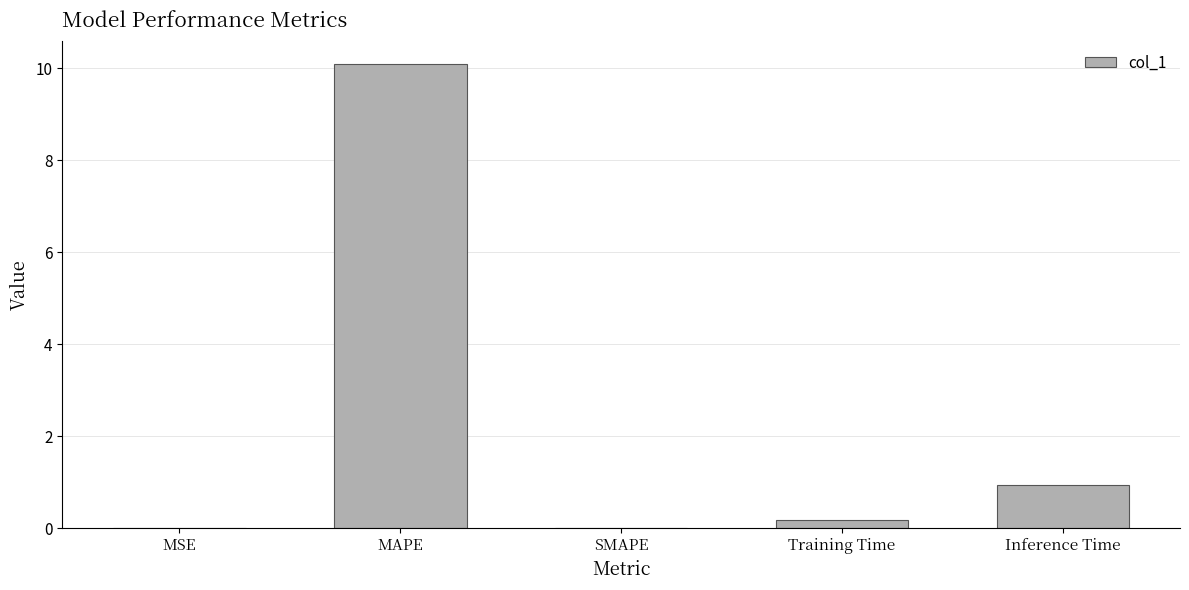

Between Training Time and Inference Time, which is larger?

Inference Time